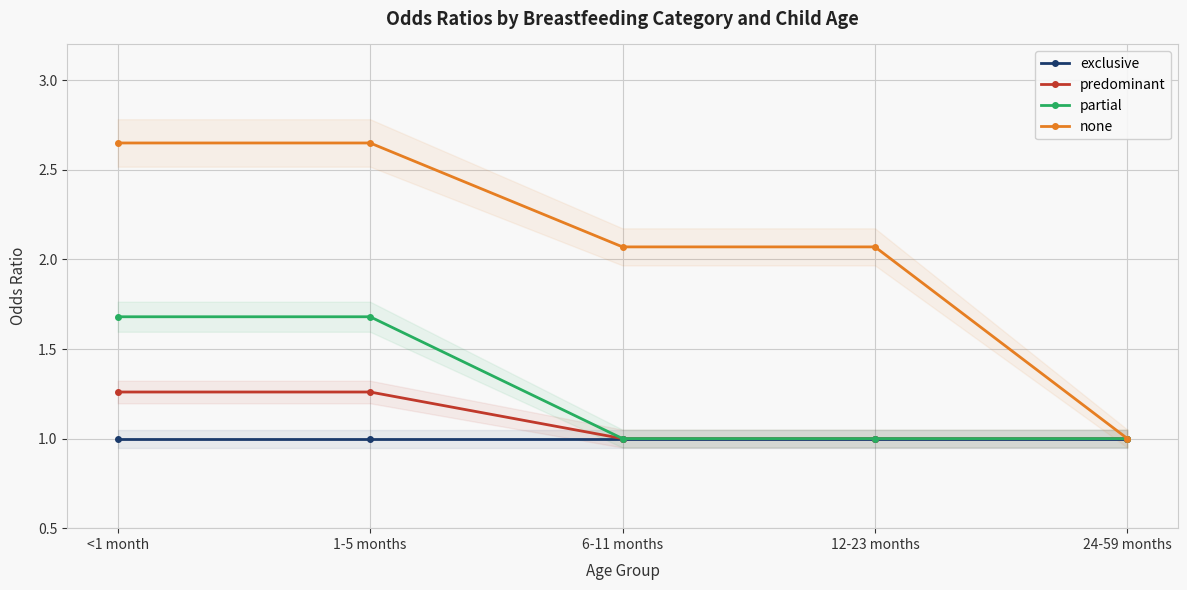

True or false: partial and none cross at least once.

False